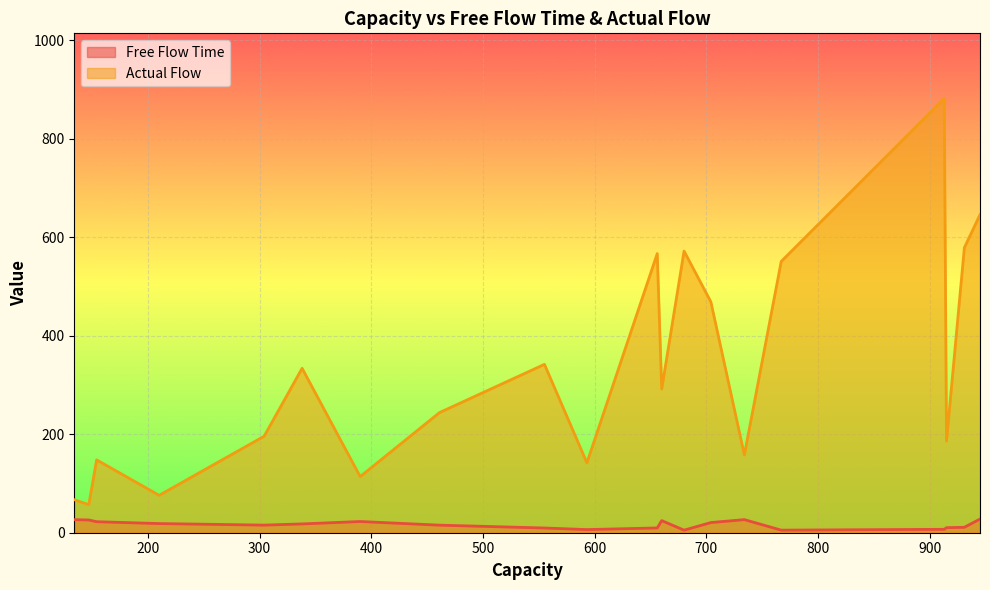

What is the smallest value displayed?

5.2